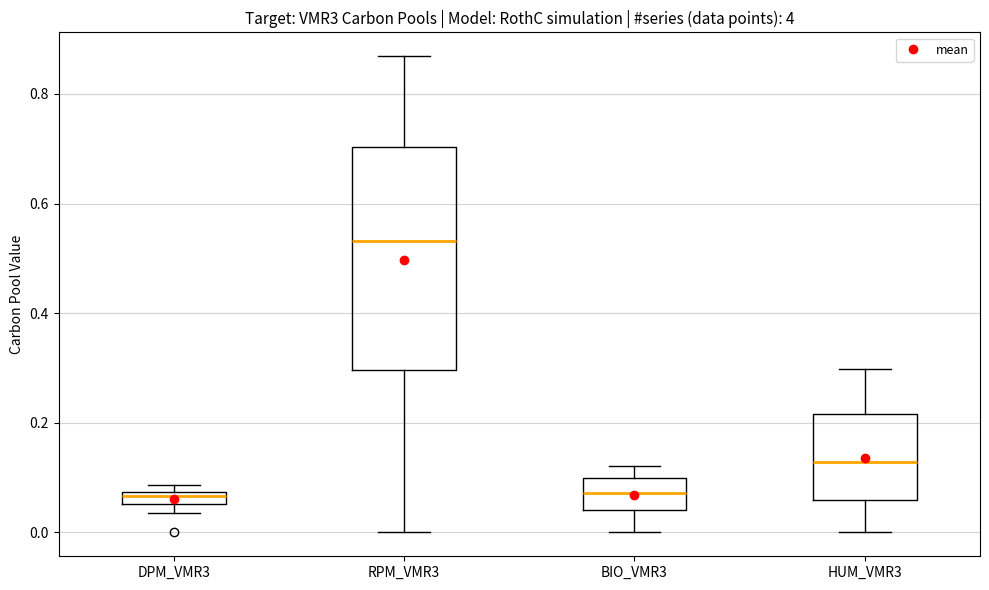

Where does the upper whisker of the box for RPM_VMR3 end on the y-axis? The values are not printed on the chart, so give them approximately, as read against the axis.

0.86